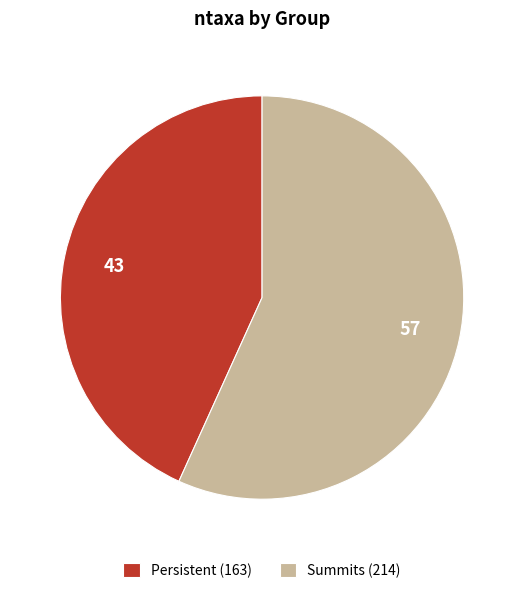

Combined, do Persistent (163) and Summits (214) account for over 50%?

Yes